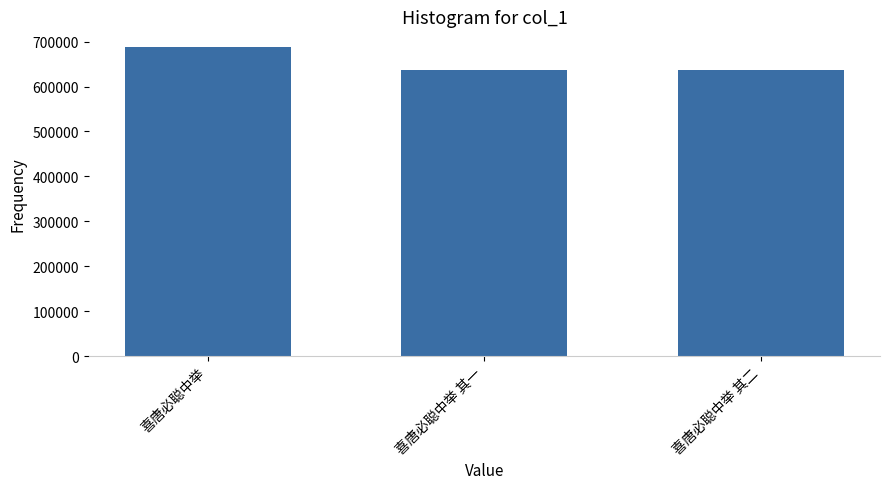

What is the maximum value shown in the chart?

688464